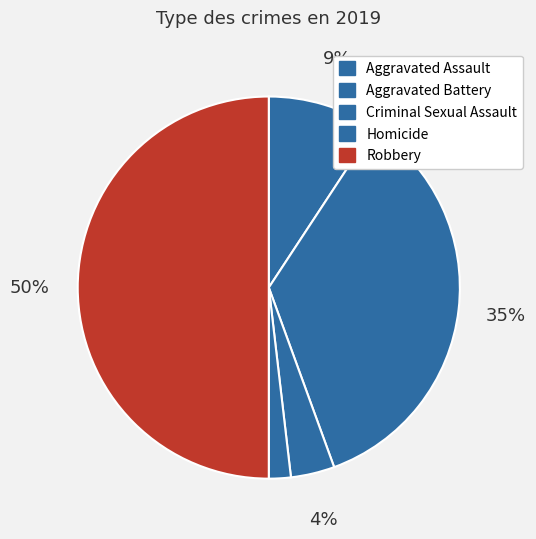

Count the number of slices in the pie.

5